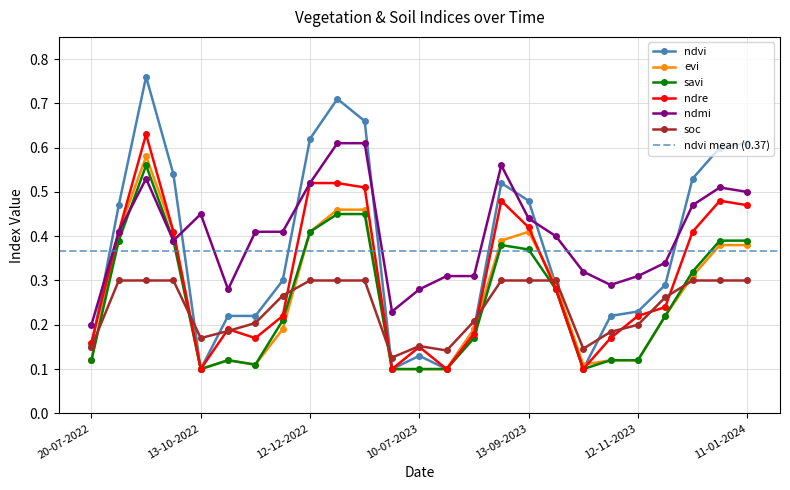

Is this an area chart (filled region under the line)?

No